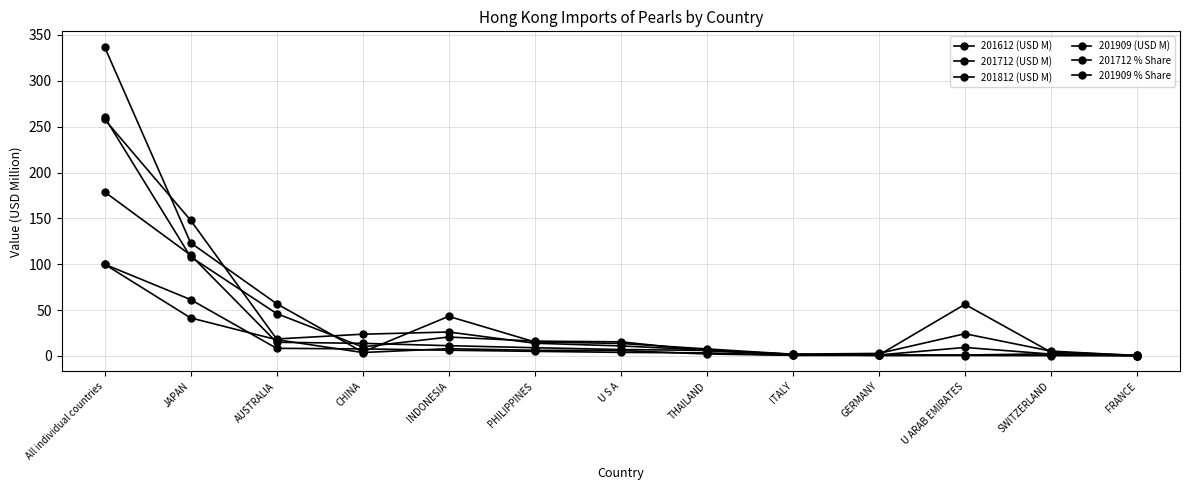

How many lines are shown in the chart?

6